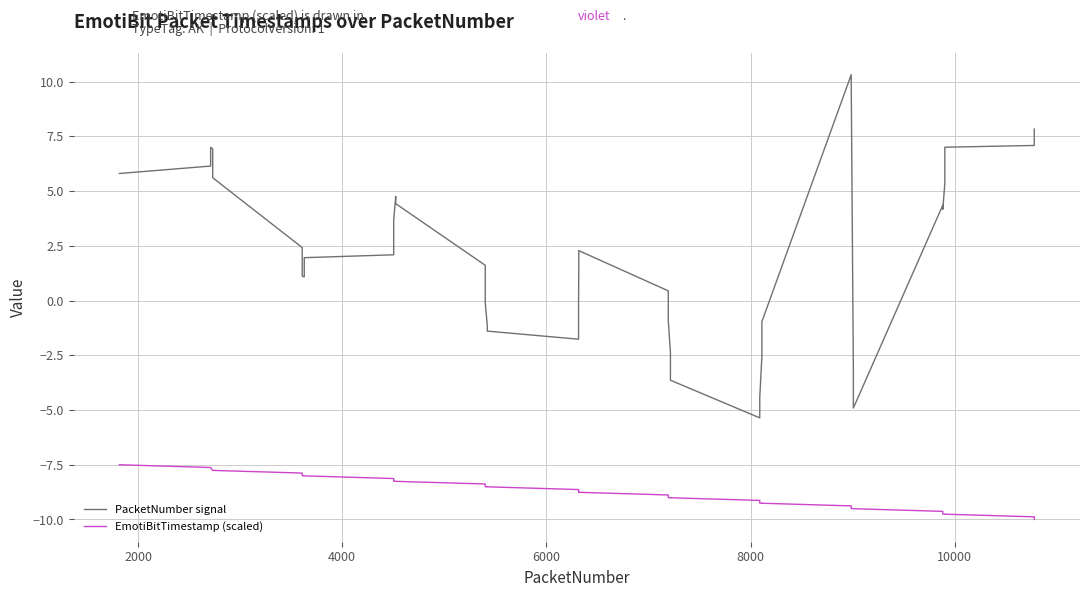

Which series has the largest range (max minus min)?

PacketNumber signal